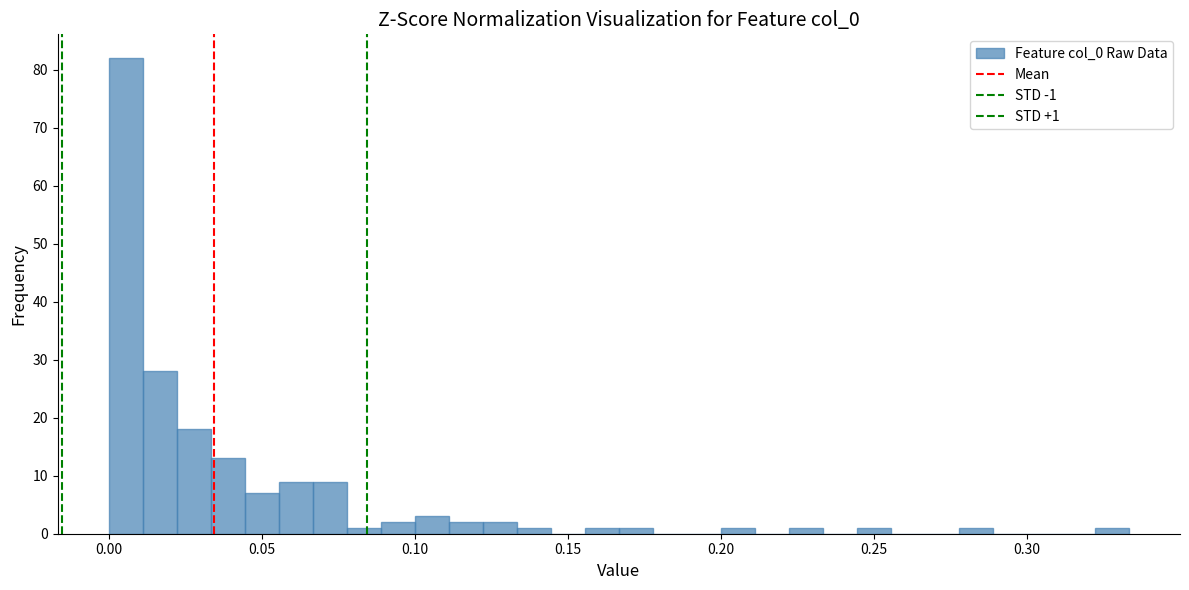

Read against the x-axis, roughly where is the centre of the tallest bar?

0.005